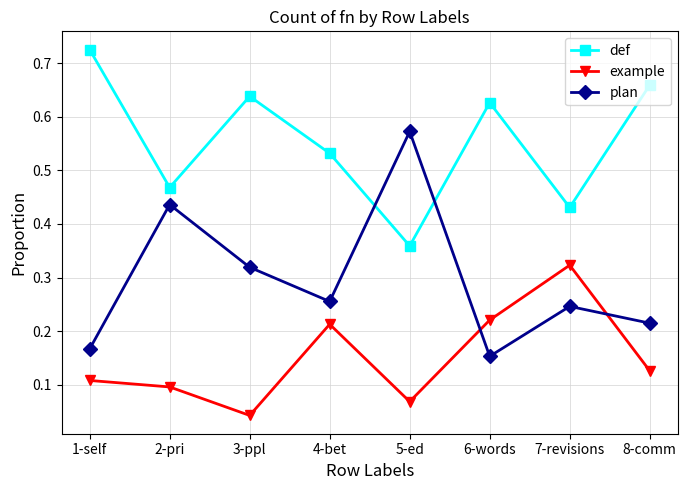

Between which two adjacent categories do plan and def first intersect?

4-bet and 5-ed